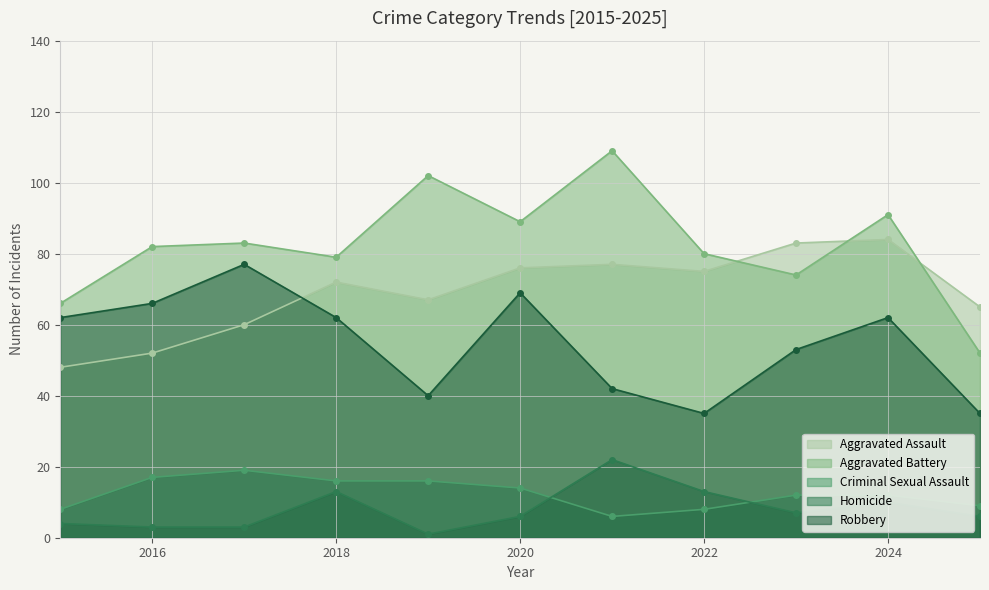

Where is Aggravated Assault nearest to the value 66?

2019